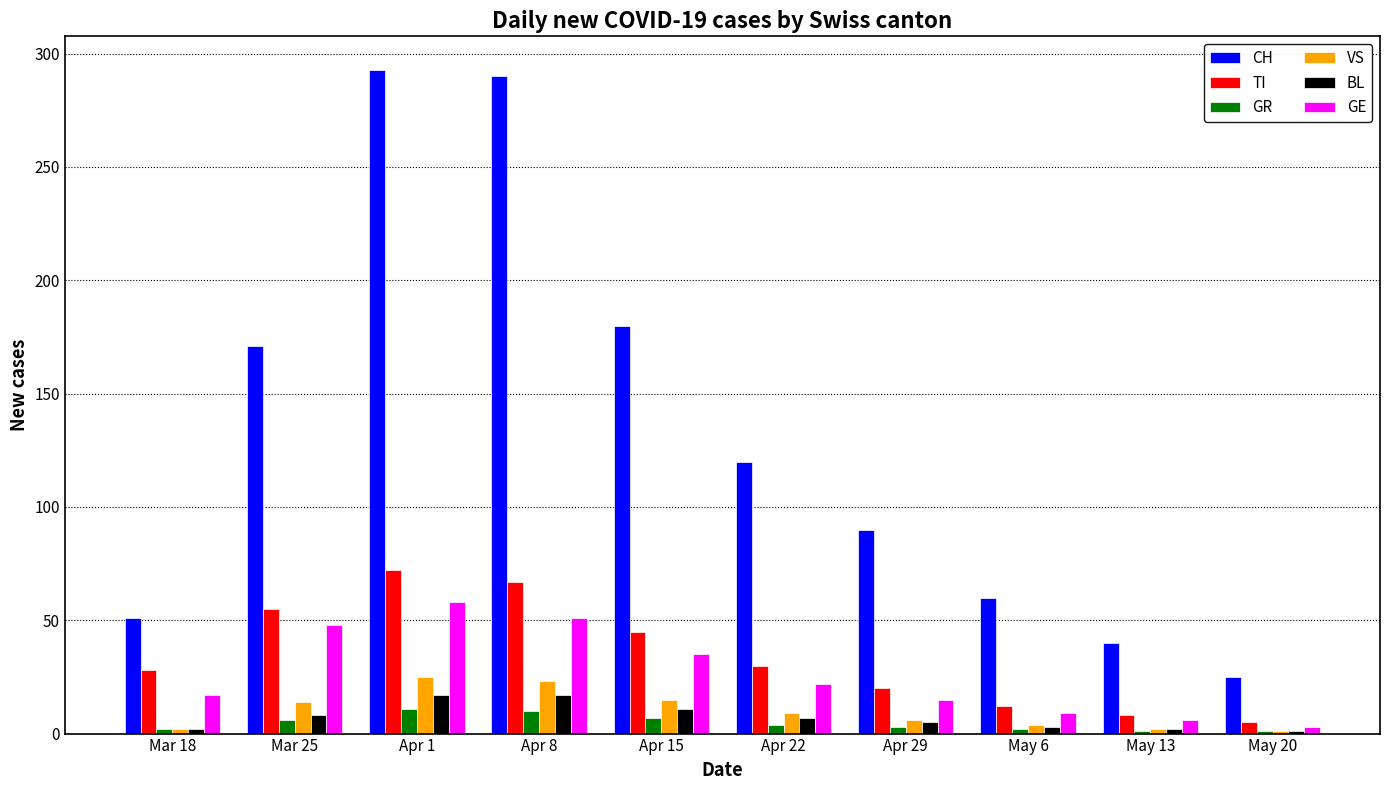

Are the bars grouped side by side (vs. stacked)?

Yes